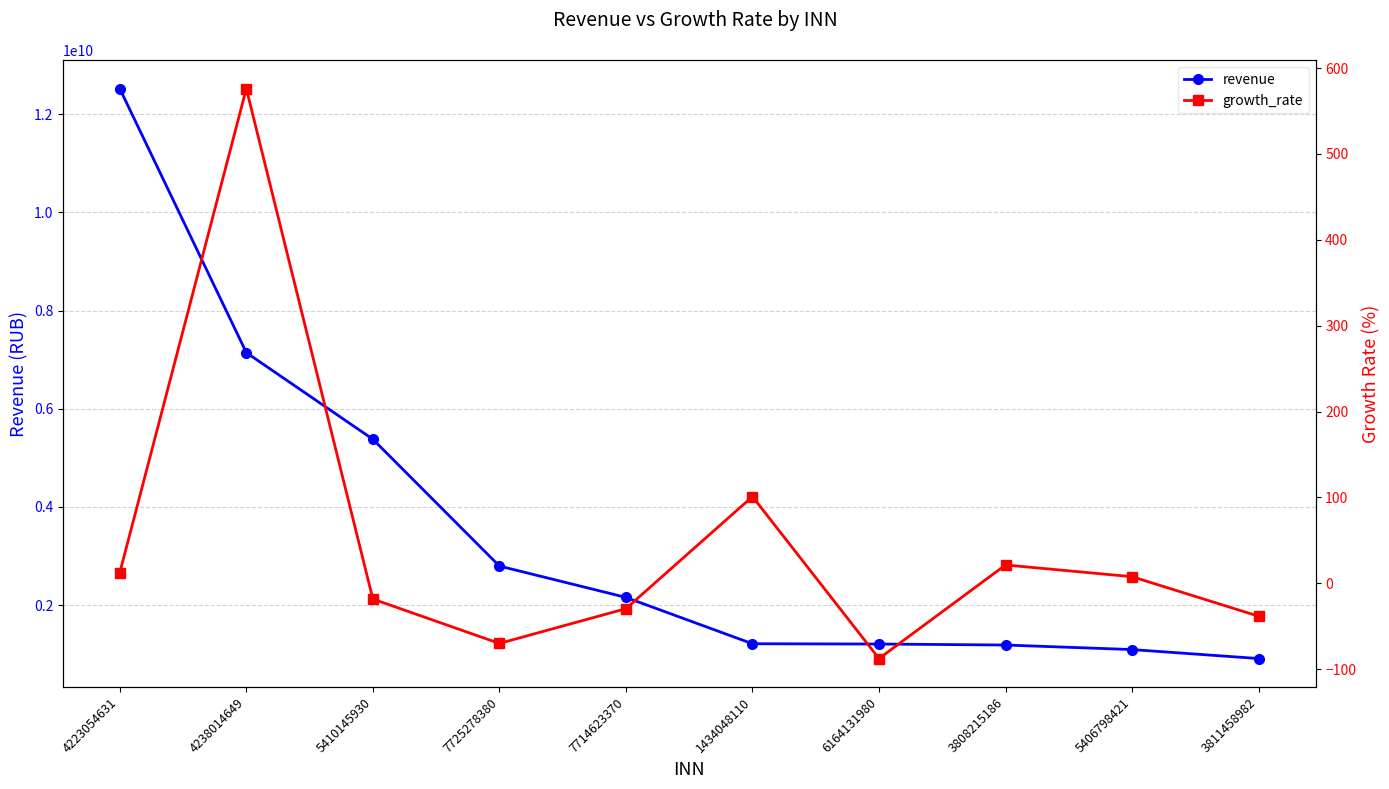

What is the approximate value of growth_rate at 5410145930?

-18.3